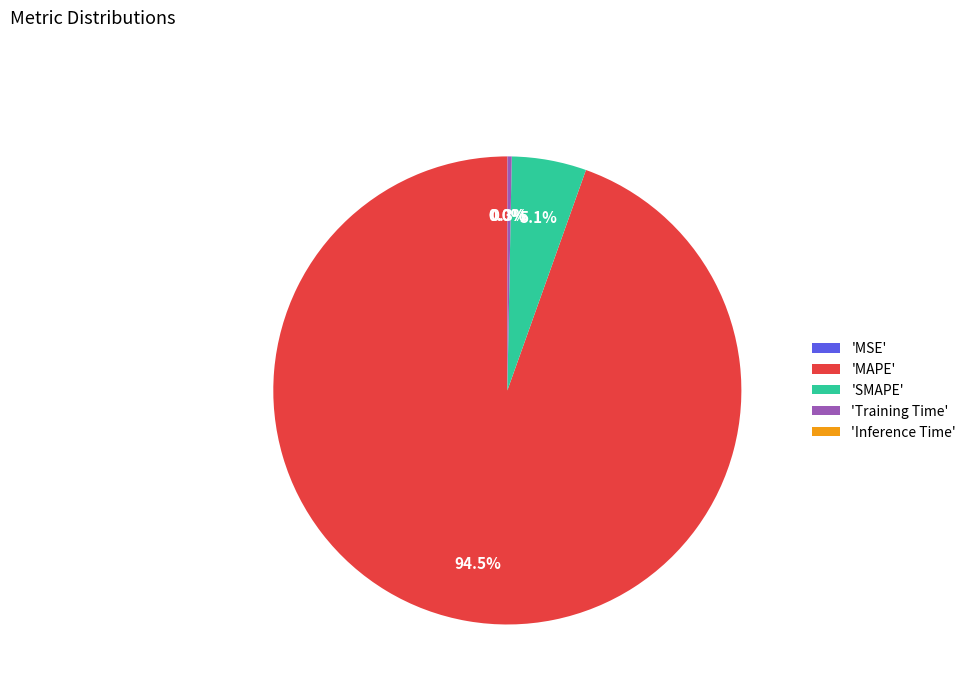

True or false: MSE accounts for 0% of the total.

True